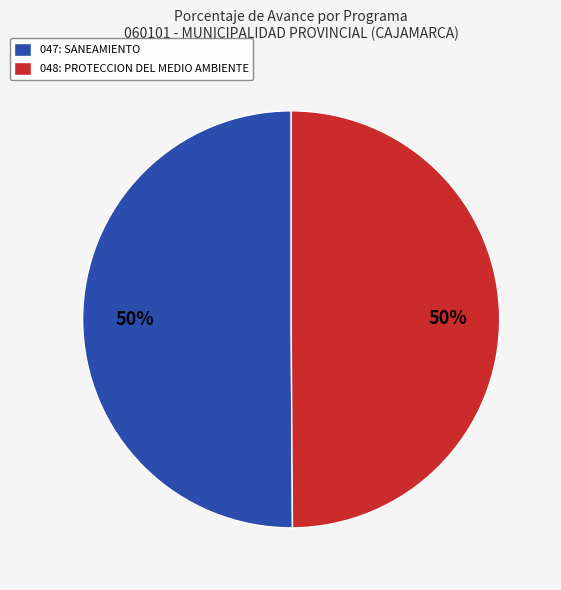

Approximately how many times larger is the value at 047: SANEAMIENTO compared to 048: PROTECCION DEL MEDIO AMBIENTE?

1.0